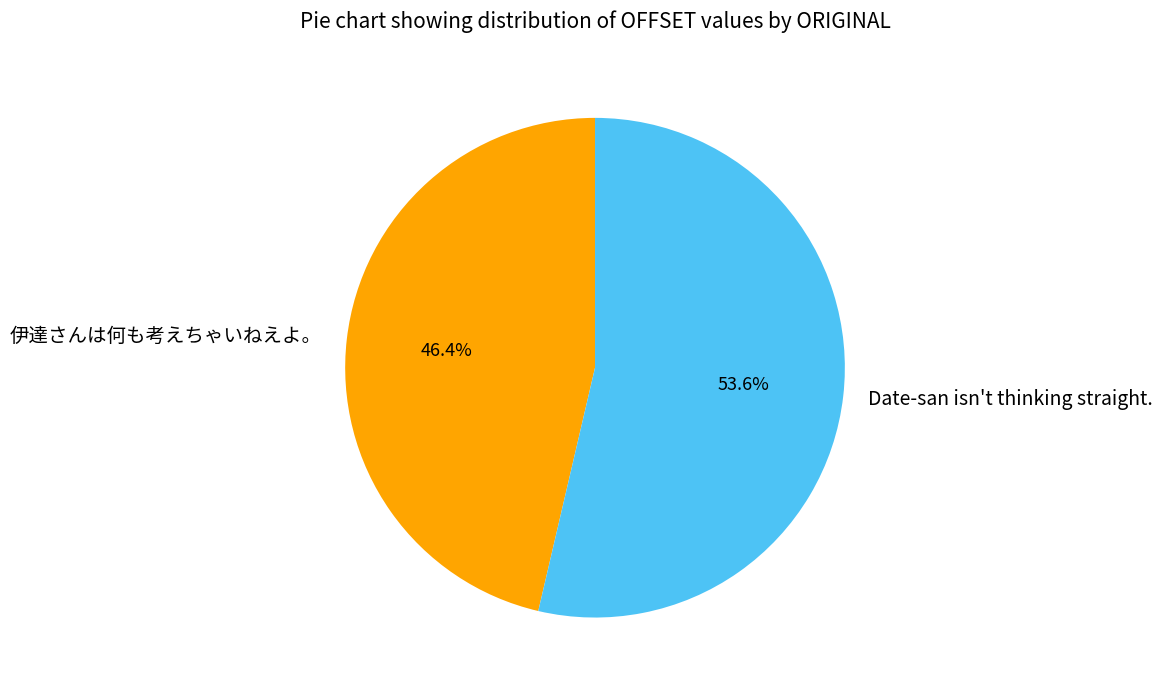

Combined, what portion of the pie is Date-san isn't thinking straight. and 伊達さんは何も考えちゃいねえよ。?

100.0%